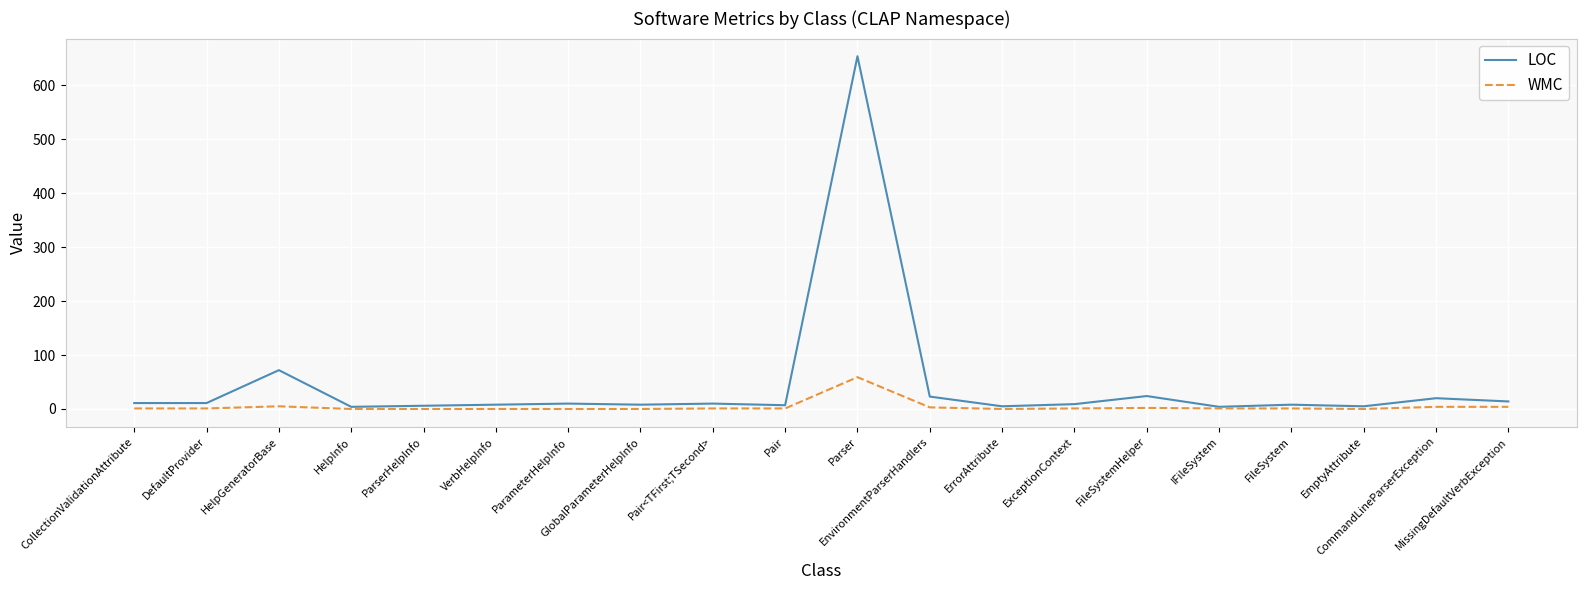

What is the total value across all series at FileSystemHelper?

26